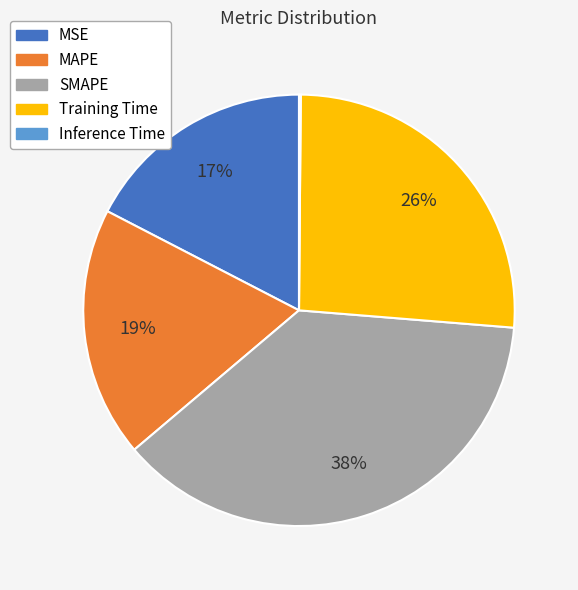

Do SMAPE and MSE together represent more than half of the pie?

Yes